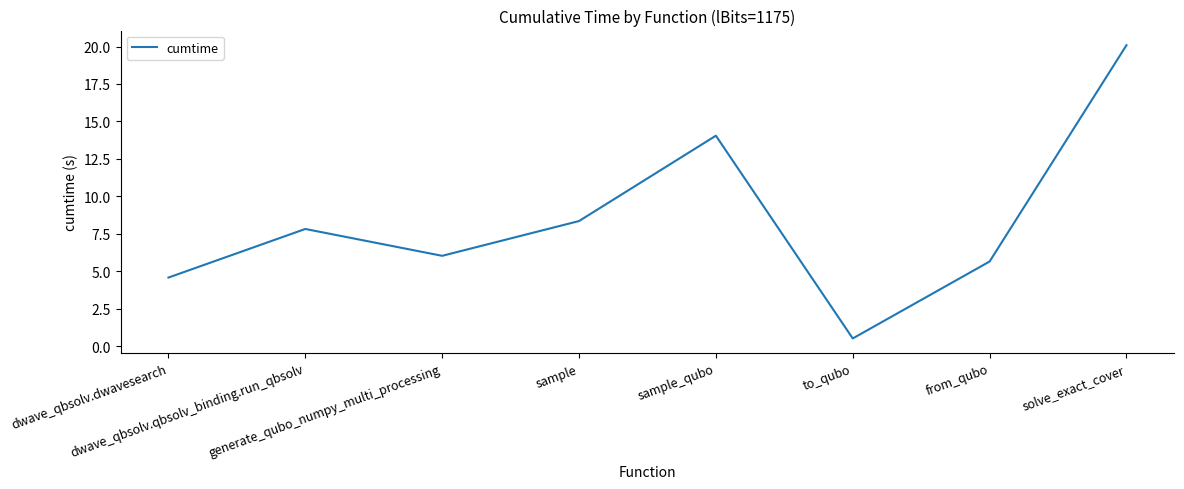

How many categories are shown in the chart?

8